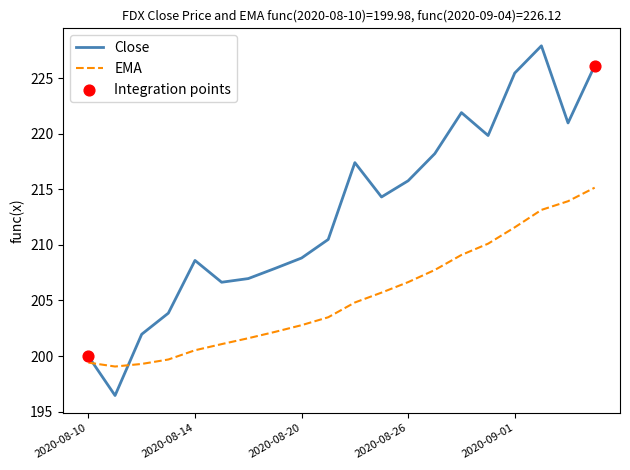

Which series has the widest spread of values?

Close